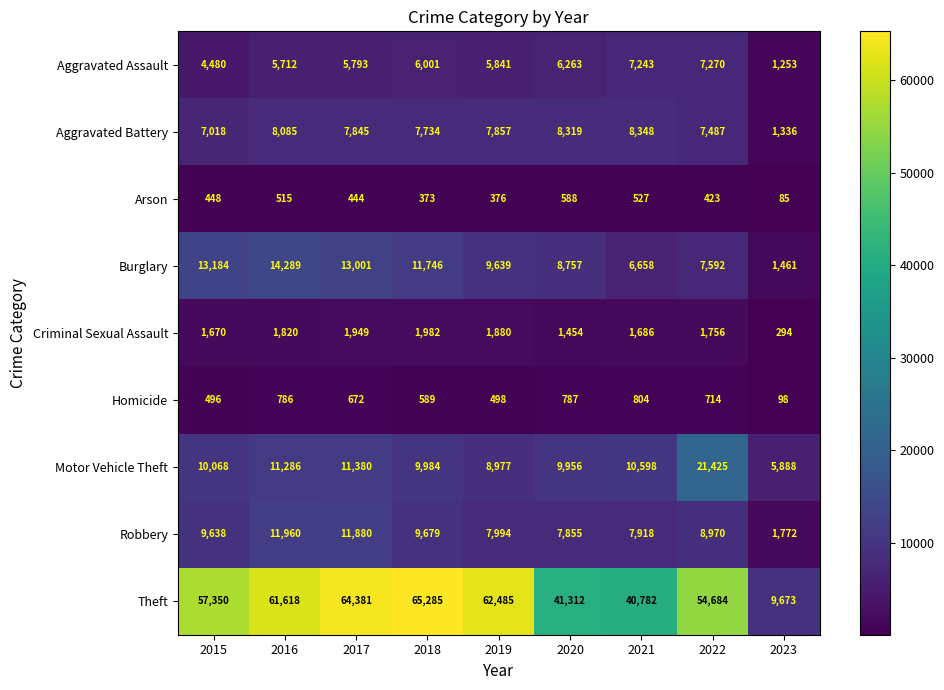

What is the maximum value shown in the chart?

65285